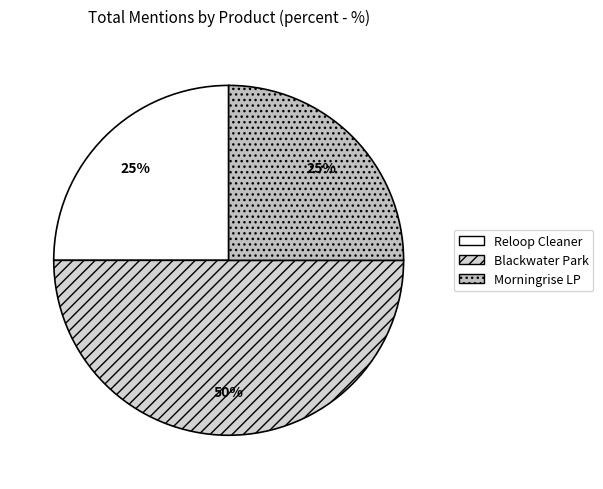

Which slice is the smallest?

Reloop Anti-Static Carbon Fiber Cleaner